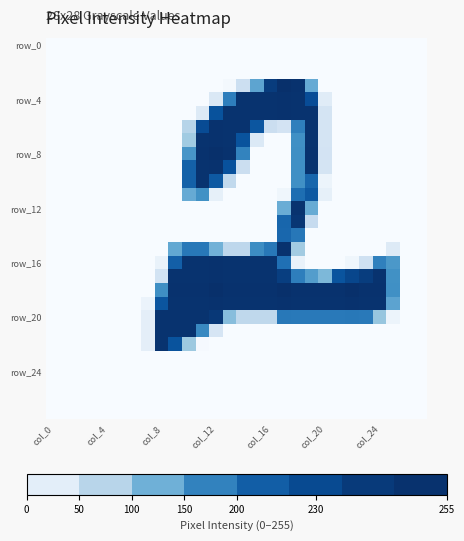

Count the number of categories in the chart.

28